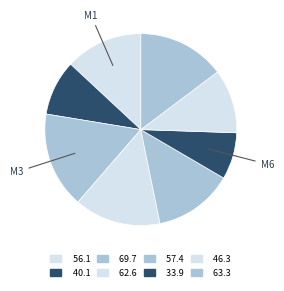

Which category has the biggest portion of the pie?

M3